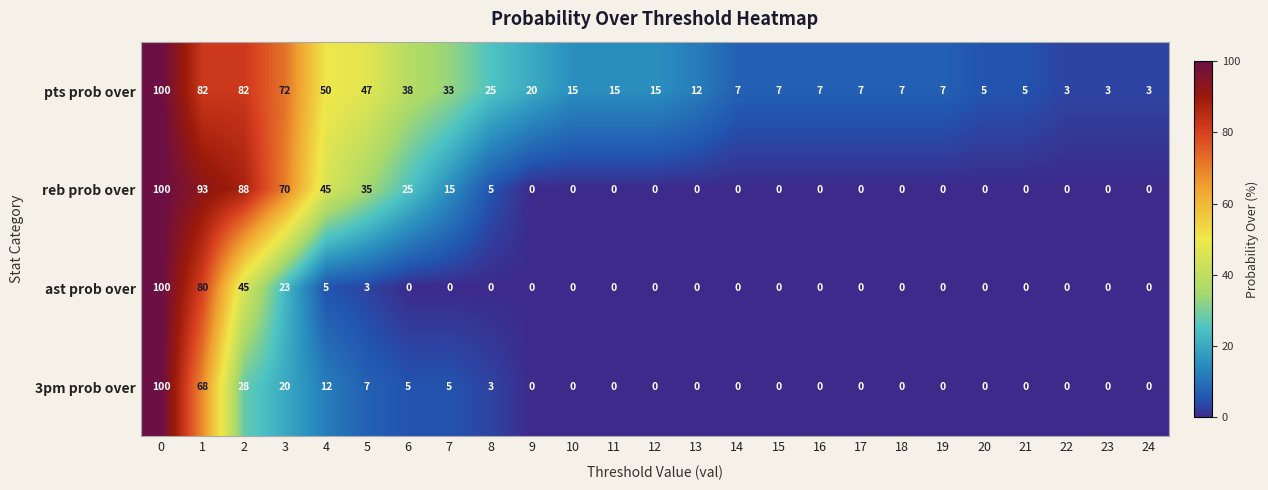

What is the greatest value displayed?

100